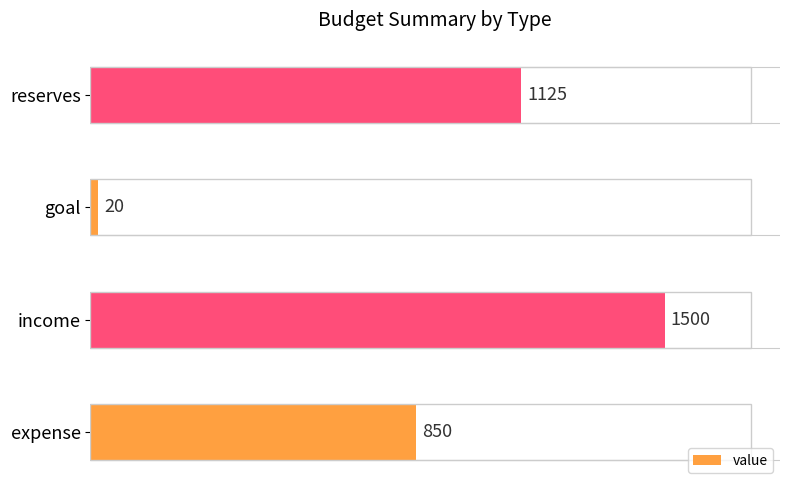

Is it true that the value at reserves is 1125?

True